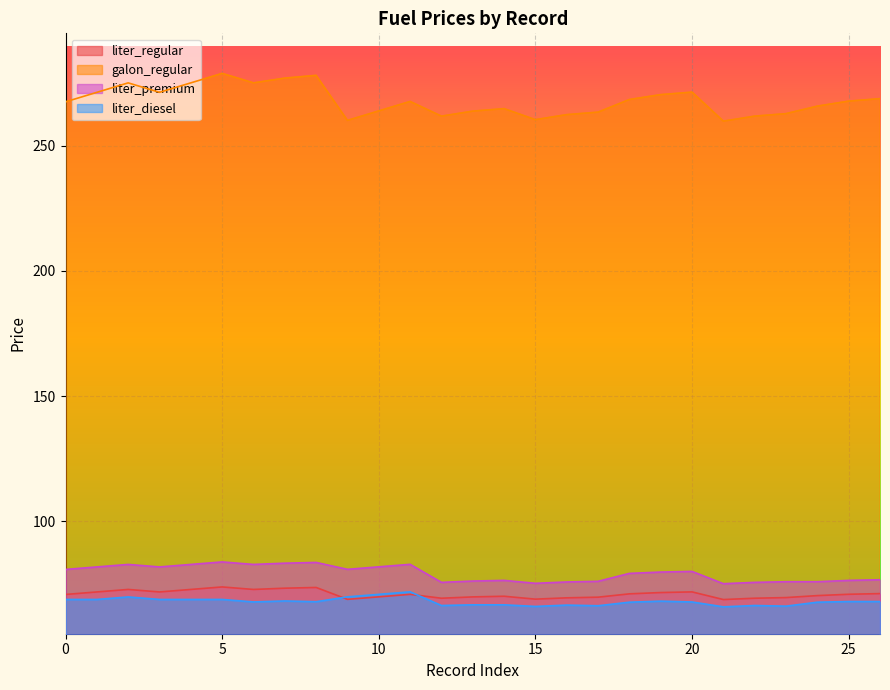

Is it true that liter_regular equals 45.3 at 7?

False